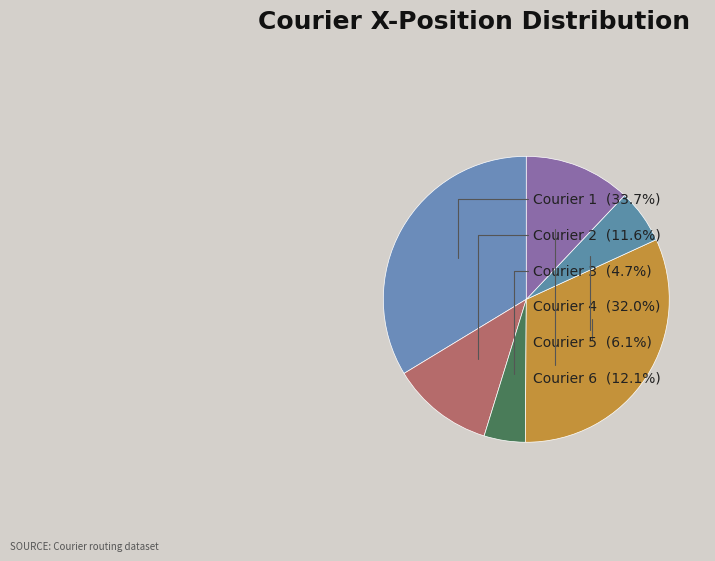

Approximately how many times larger is the value at Courier 5 compared to Courier 4?

0.2